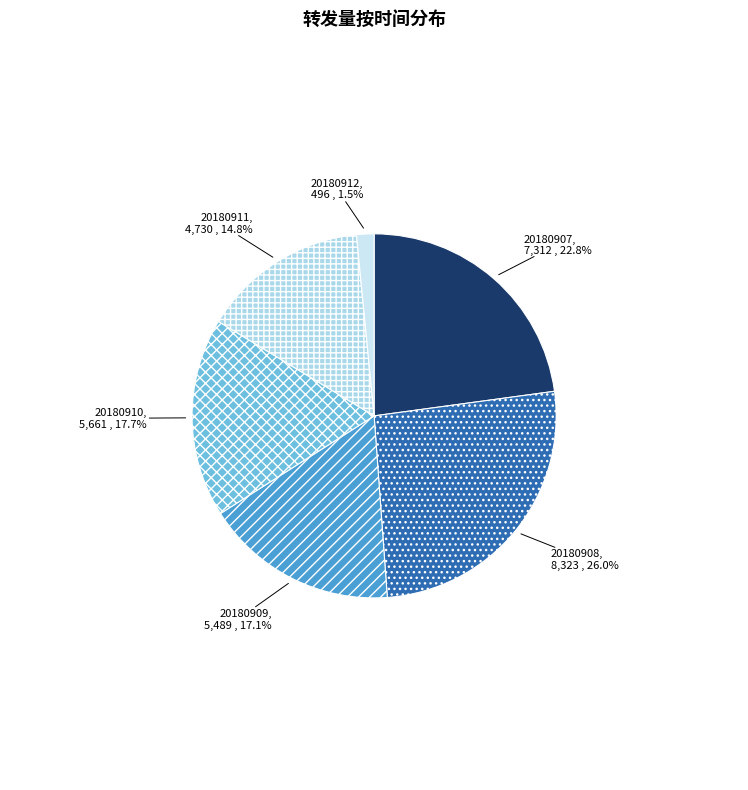

Rank the categories by value from lowest to highest.

20180912, 20180911, 20180909, 20180910, 20180907, 20180908